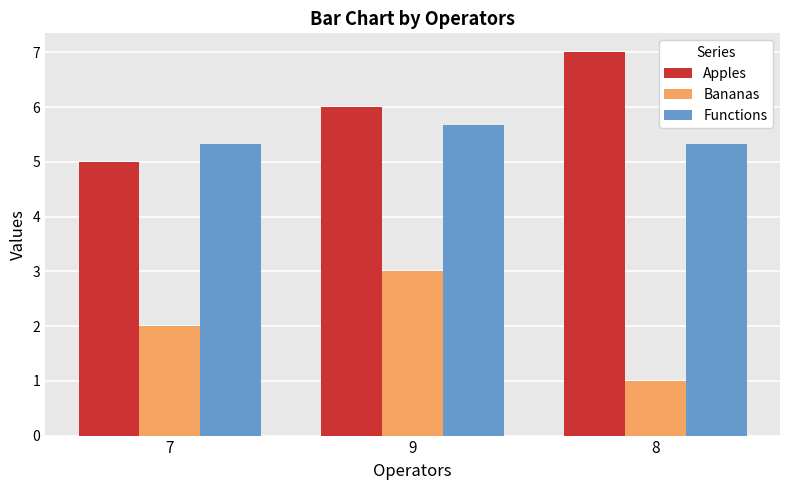

What is the sum of the Apples values at 7 and 8?

12.0